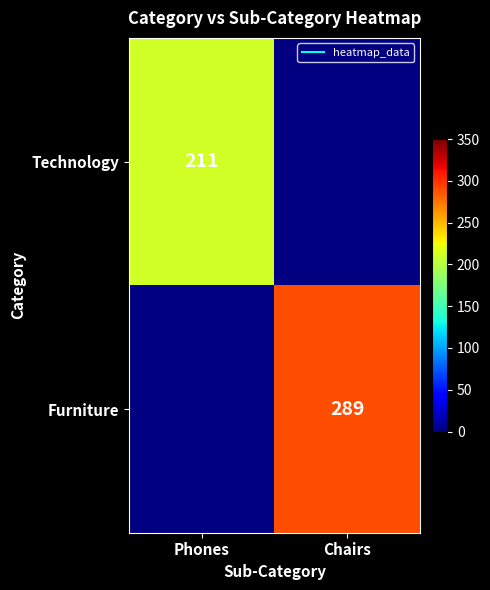

How many values in Furniture are above zero?

1